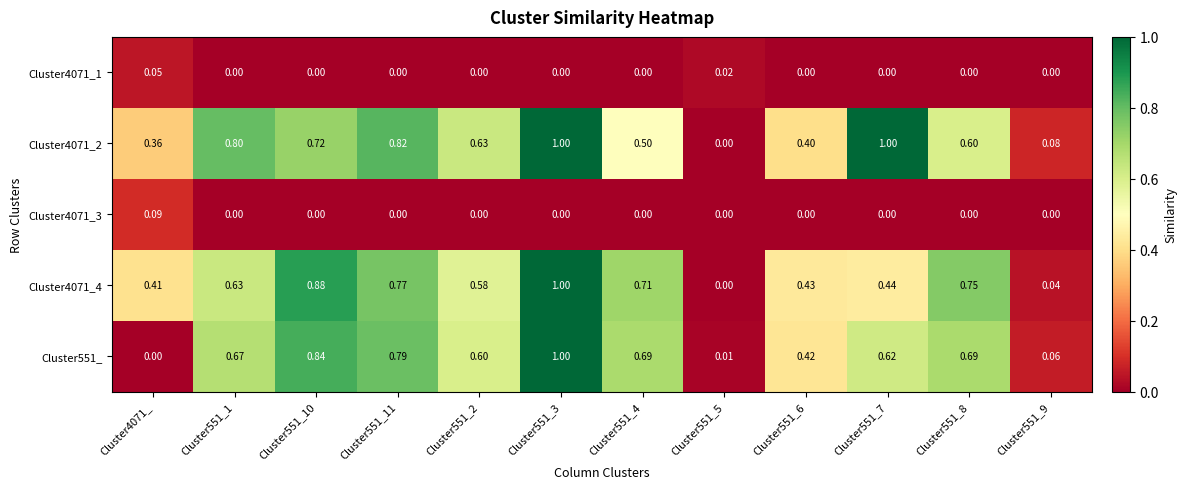

At Cluster4071_, list the series in order from largest to smallest.

Cluster4071_4, Cluster4071_2, Cluster4071_3, Cluster4071_1, Cluster551_